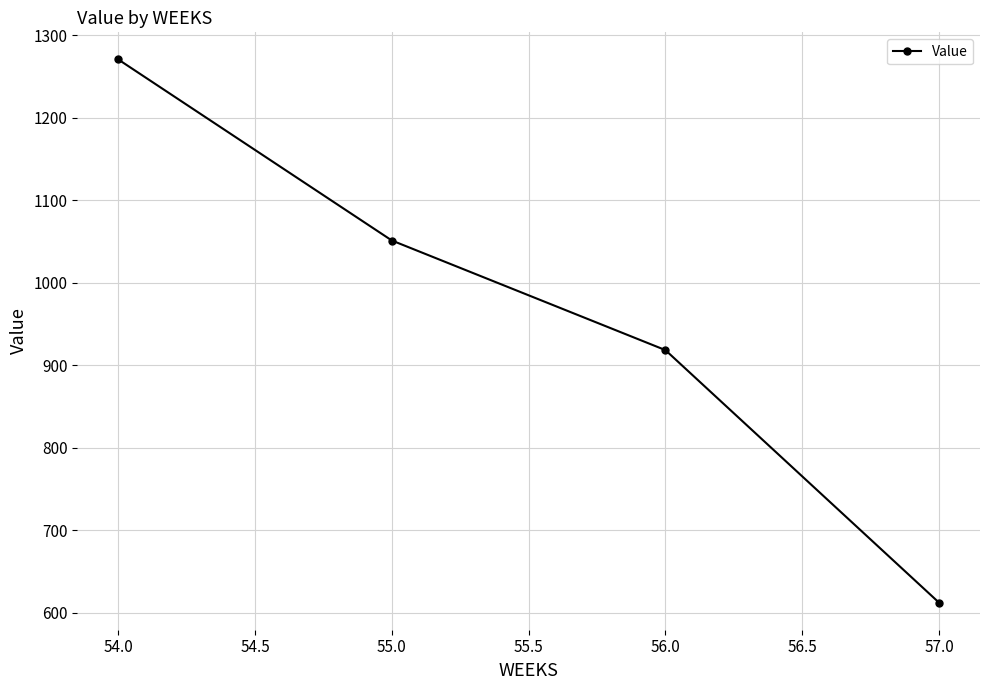

What is the smallest value displayed?

612.0